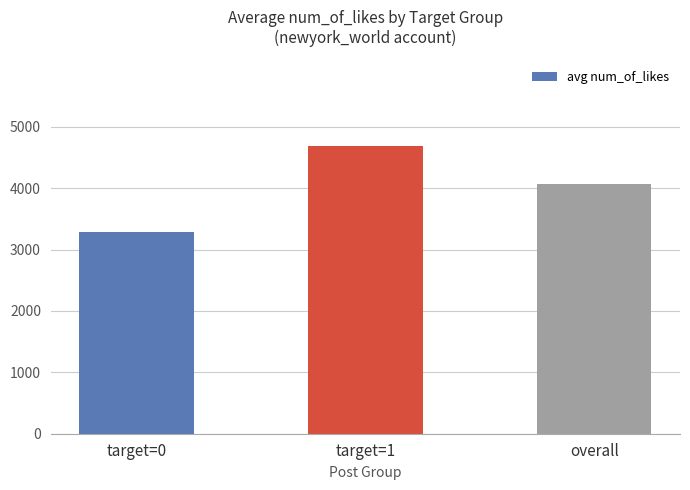

The value at overall is 4075. True or false?

True